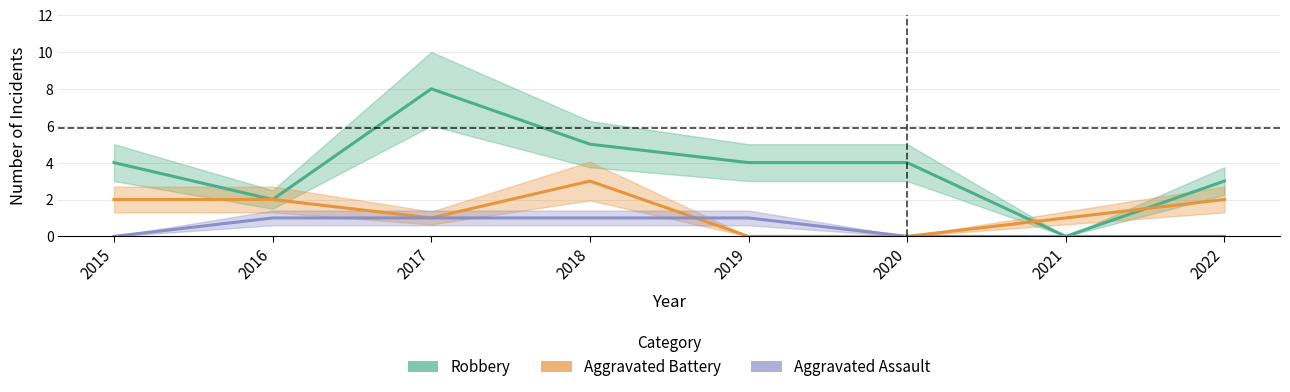

At which category does Robbery reach its first local valley?

2016